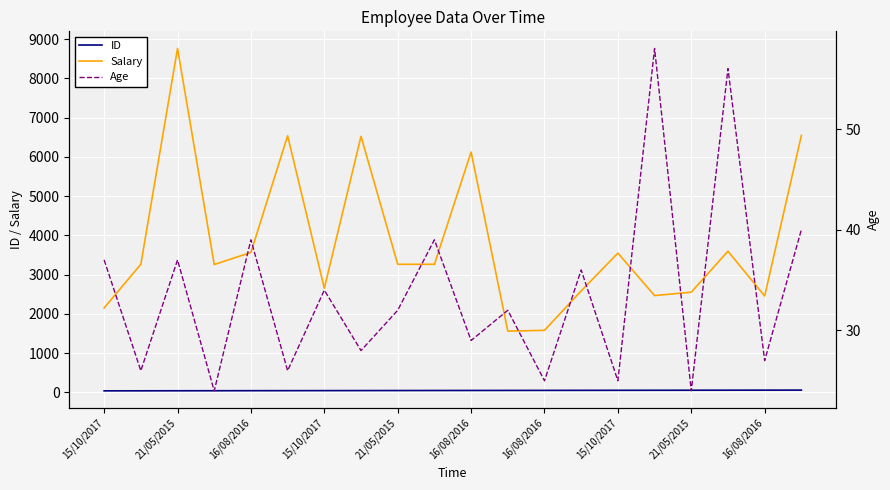

What is the greatest value displayed?

8765